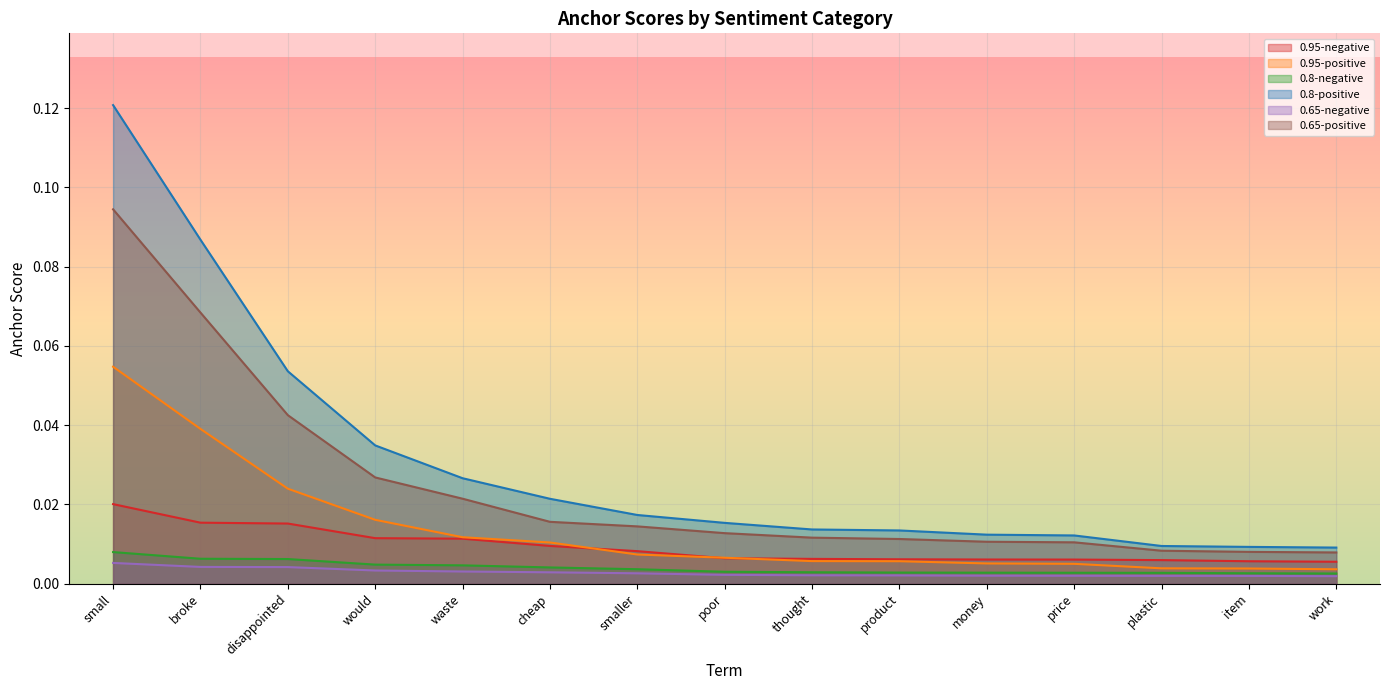

What is the label of the 1st point from the right?

work